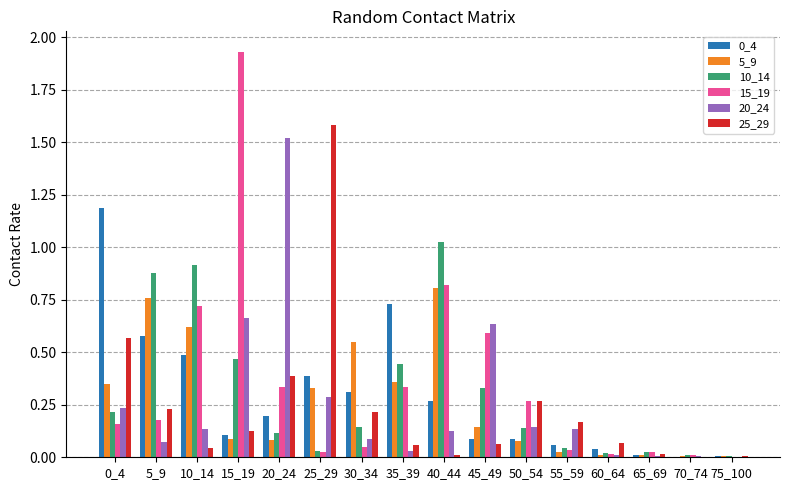

True or false: 10_14 has a value of 0.1 at 20_24.

True